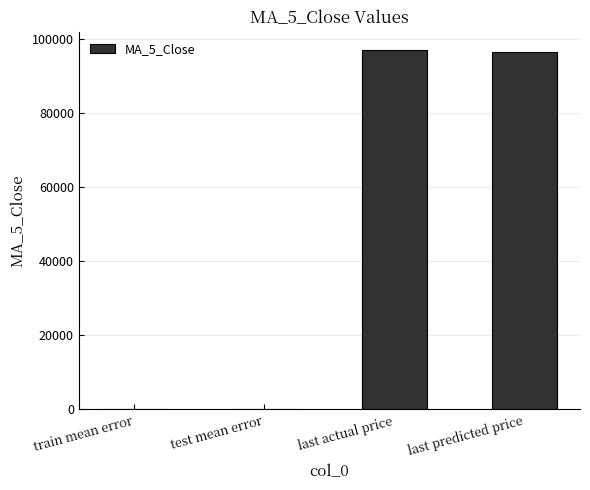

The value at last predicted price is 142432.8. True or false?

False